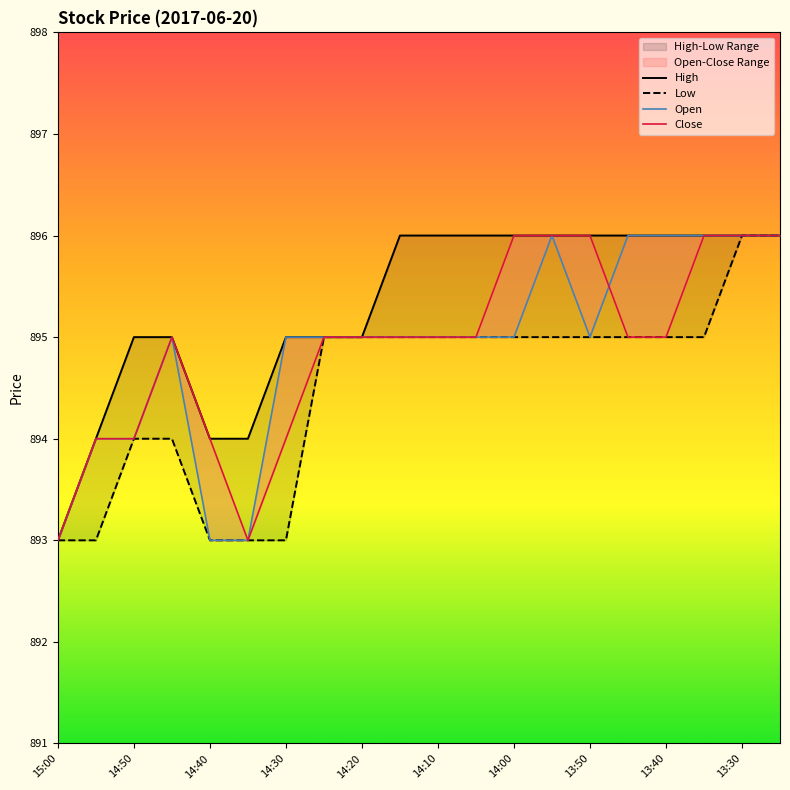

What is the difference between the maximum and second lowest values in the High series?

2